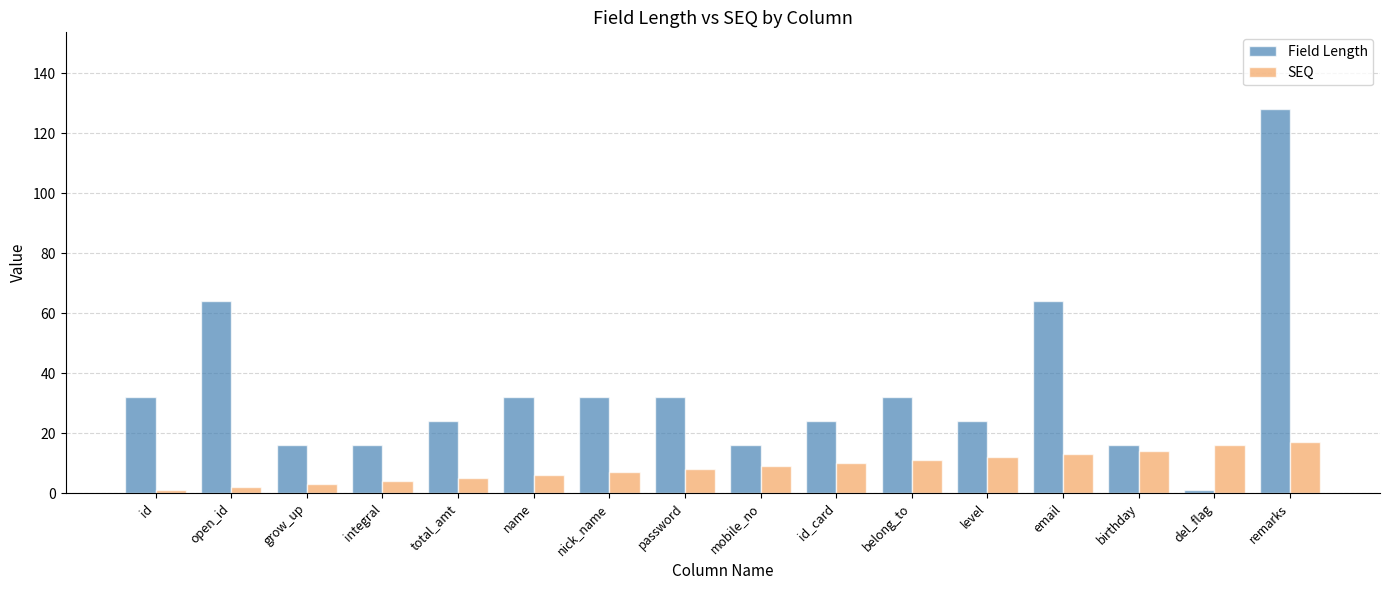

Reading right to left, list all the values displayed in this chart.

Field Length: remarks=128	del_flag=1	birthday=16	email=64	level=24	belong_to=32	id_card=24	mobile_no=16	password=32	nick_name=32	name=32	total_amt=24	integral=16	grow_up=16	open_id=64	id=32
SEQ: remarks=17	del_flag=16	birthday=14	email=13	level=12	belong_to=11	id_card=10	mobile_no=9	password=8	nick_name=7	name=6	total_amt=5	integral=4	grow_up=3	open_id=2	id=1